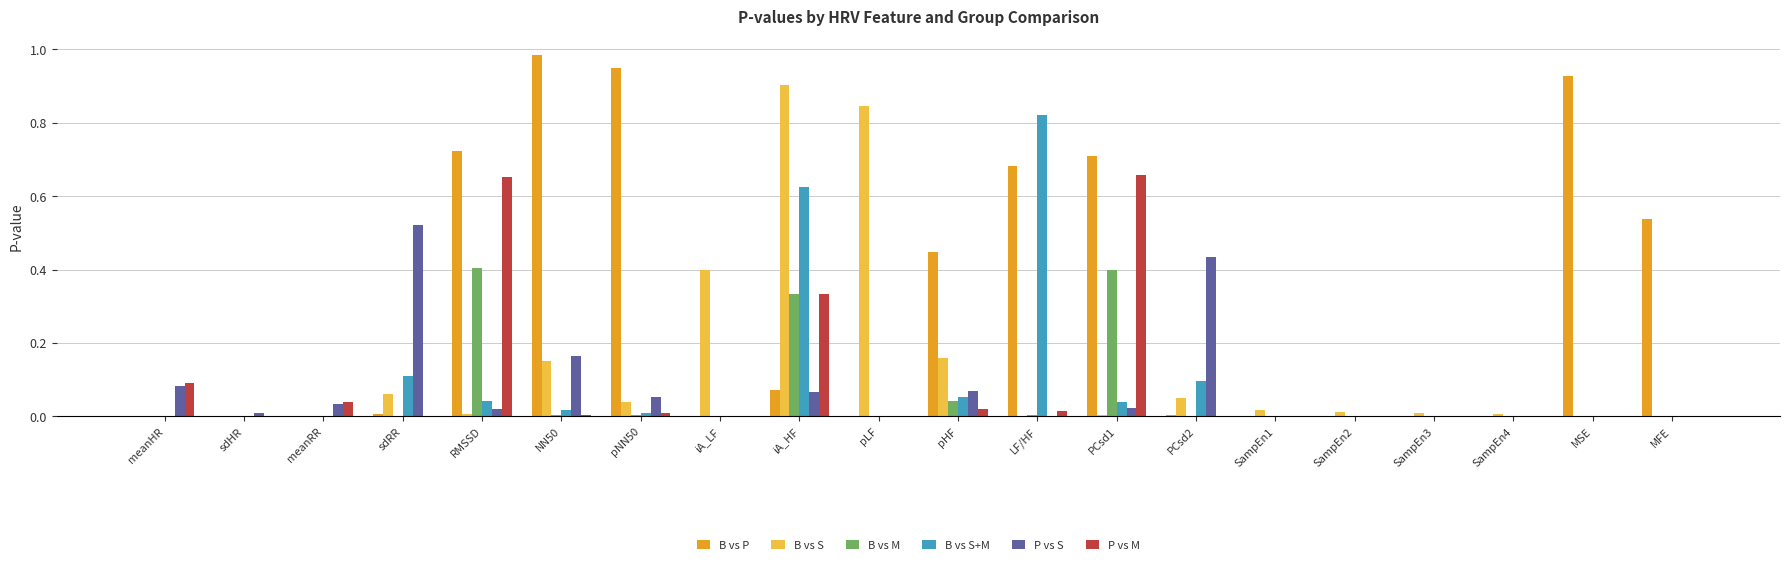

The value of P vs M at SampEn1 is 0.0. True or false?

True